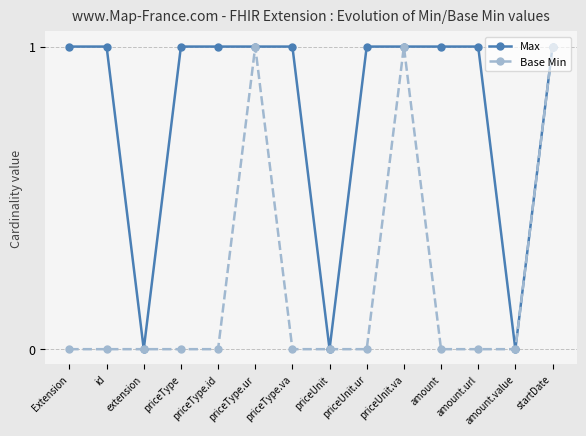

What is the sum of all Base Min values?

3